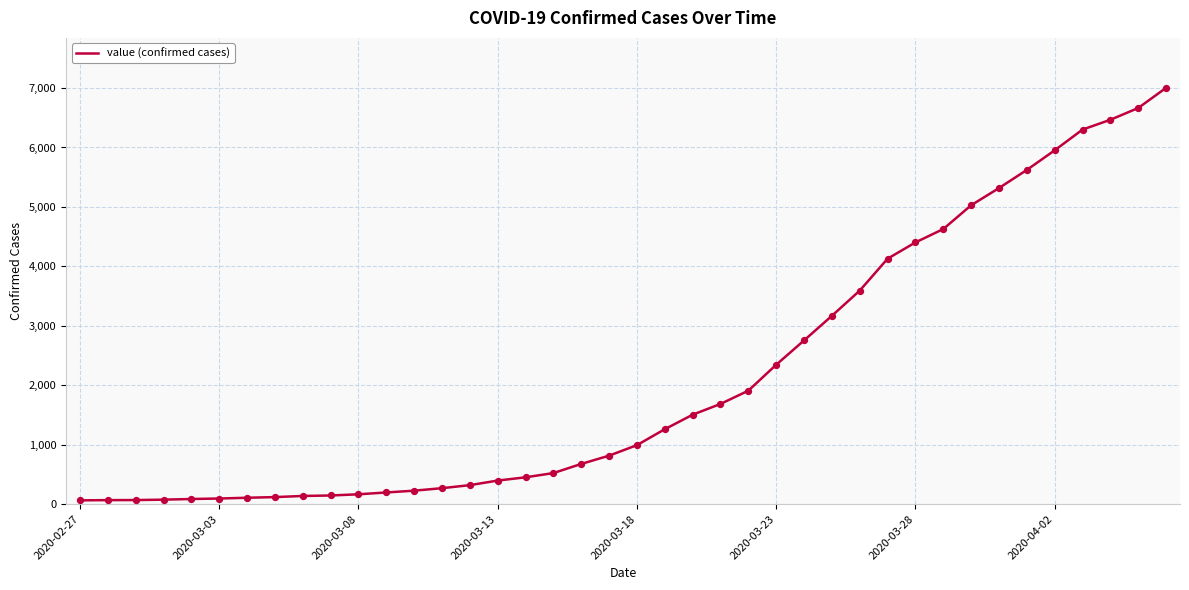

What is the maximum value shown in the chart?

7003